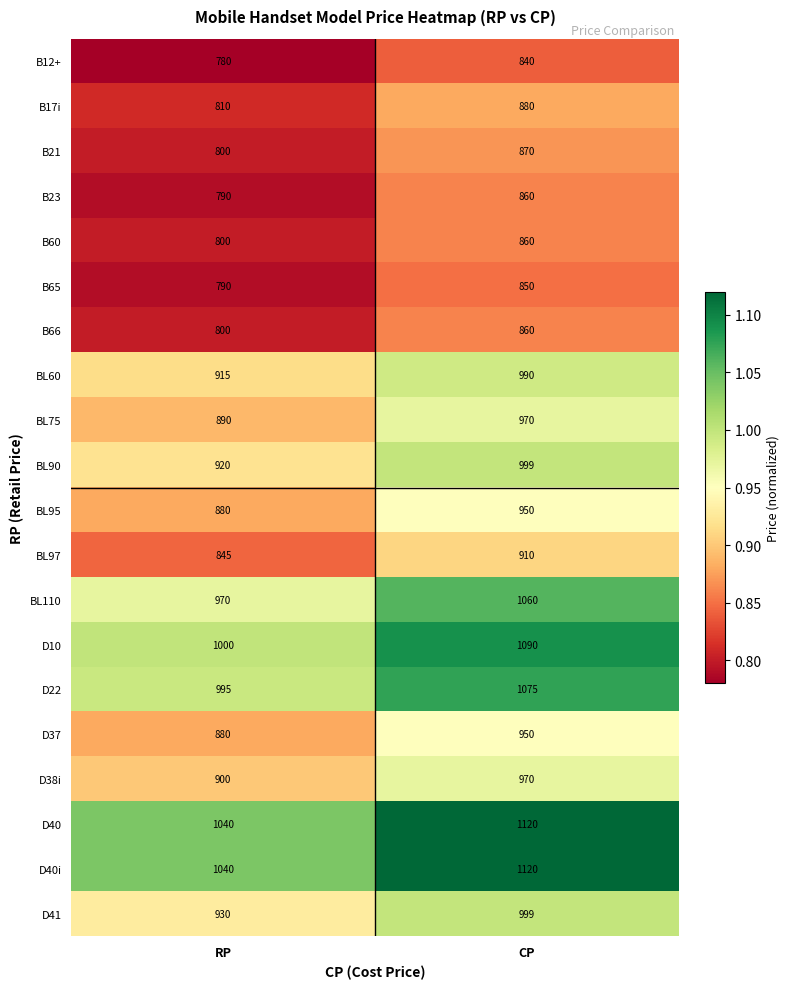

At which category is the sum across all series the highest?

CP